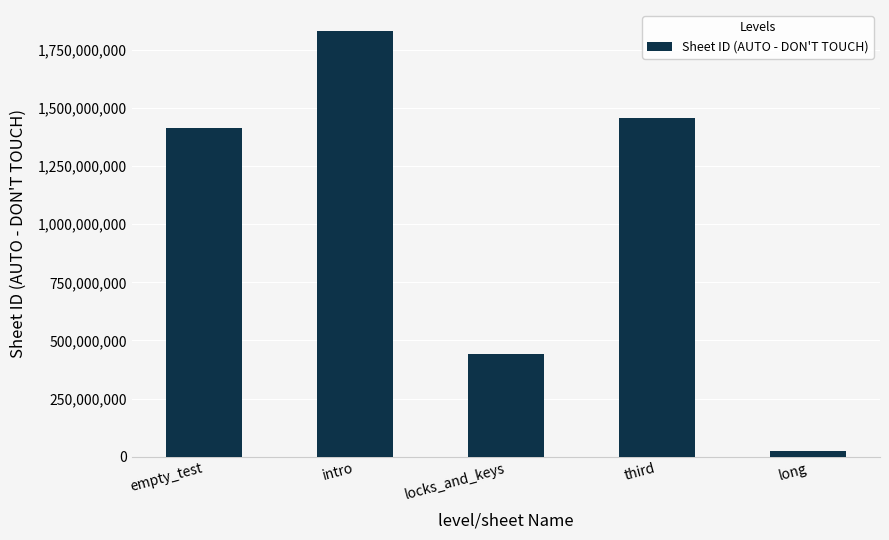

List the labels in order of value, largest first.

intro, third, empty_test, locks_and_keys, long